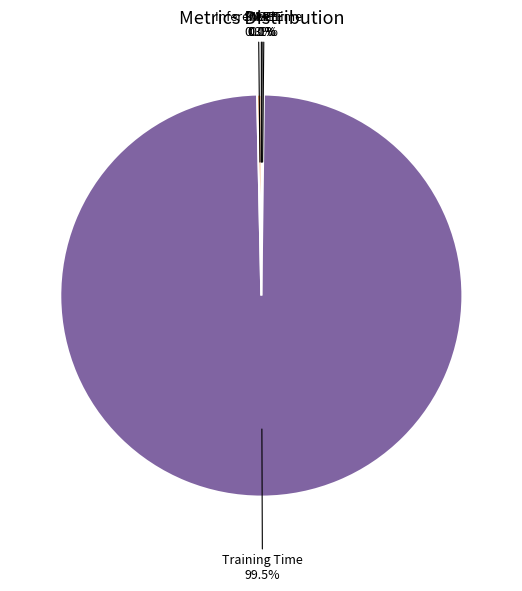

Is there a majority slice in this chart?

Yes